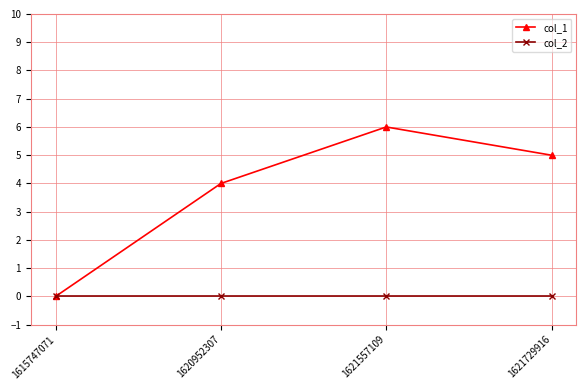

True or false: col_2 has a value of 0 at 1620952307.

True